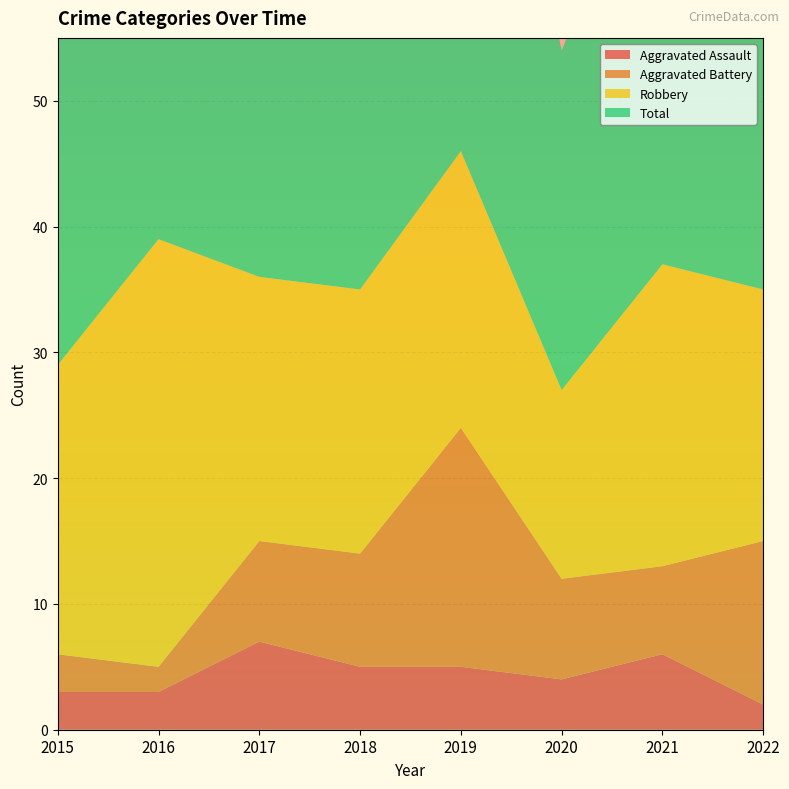

Reading left to right, list all the values displayed in this chart.

Aggravated Assault: 3	3	7	5	5	4	6	2
Aggravated Battery: 3	2	8	9	19	8	7	13
Robbery: 23	34	21	21	22	15	24	20
Total: 29	39	36	37	48	27	37	36